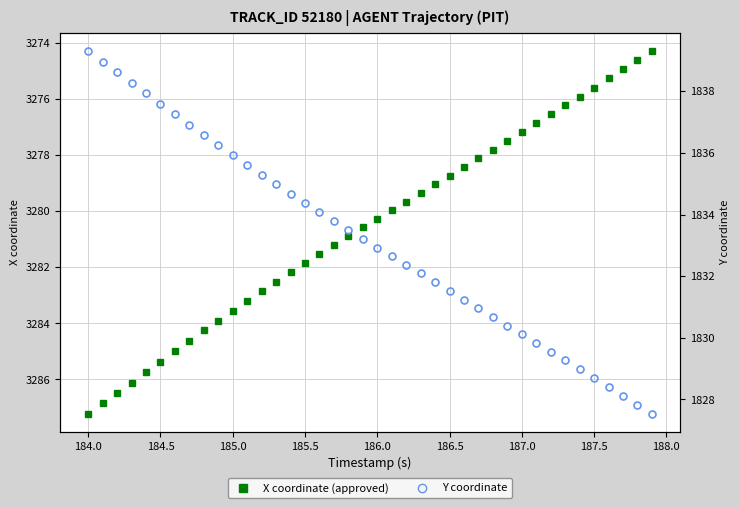

How many data points in Y coordinate are above 1833?

20